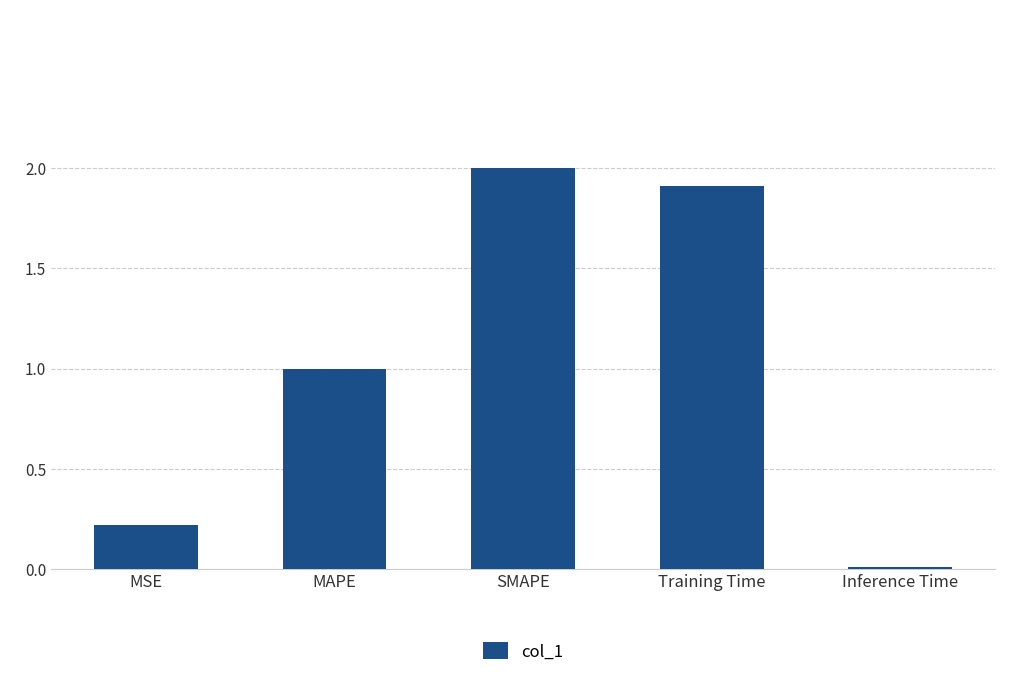

What is the average value?

1.0